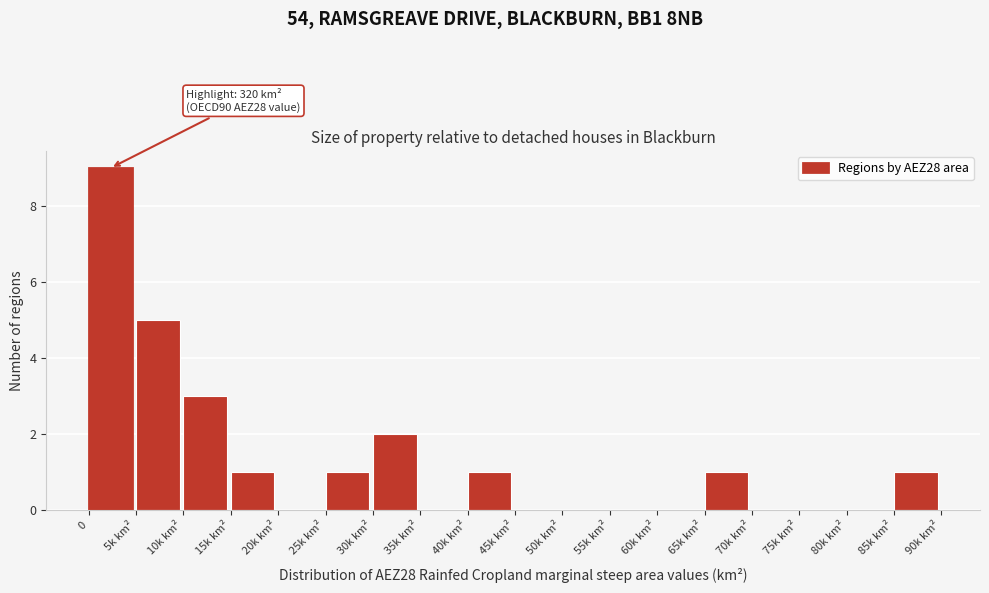

Reading left to right, extract all data points from this chart.

0=9	5k km²=5	10k km²=3	15k km²=1	20k km²=0	25k km²=1	30k km²=2	35k km²=0	40k km²=1	45k km²=0	50k km²=0	55k km²=0	60k km²=0	65k km²=1	70k km²=0	75k km²=0	80k km²=0	85k km²=1